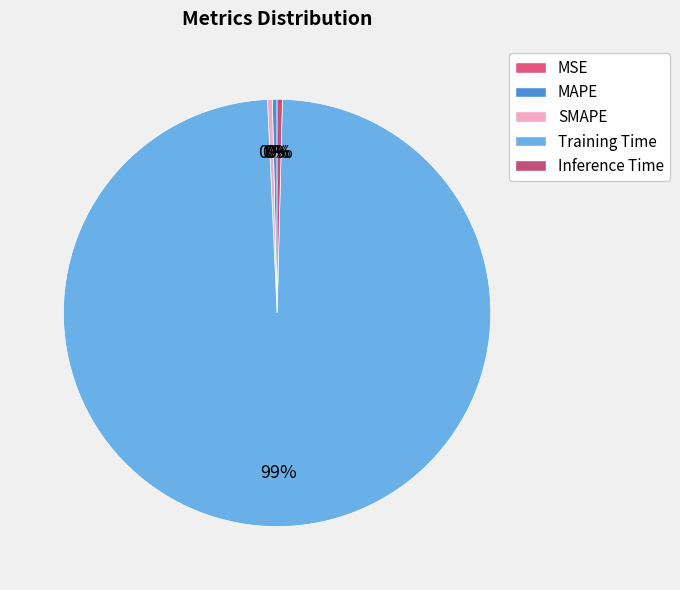

Is there any slice that represents more than half of the pie?

Yes